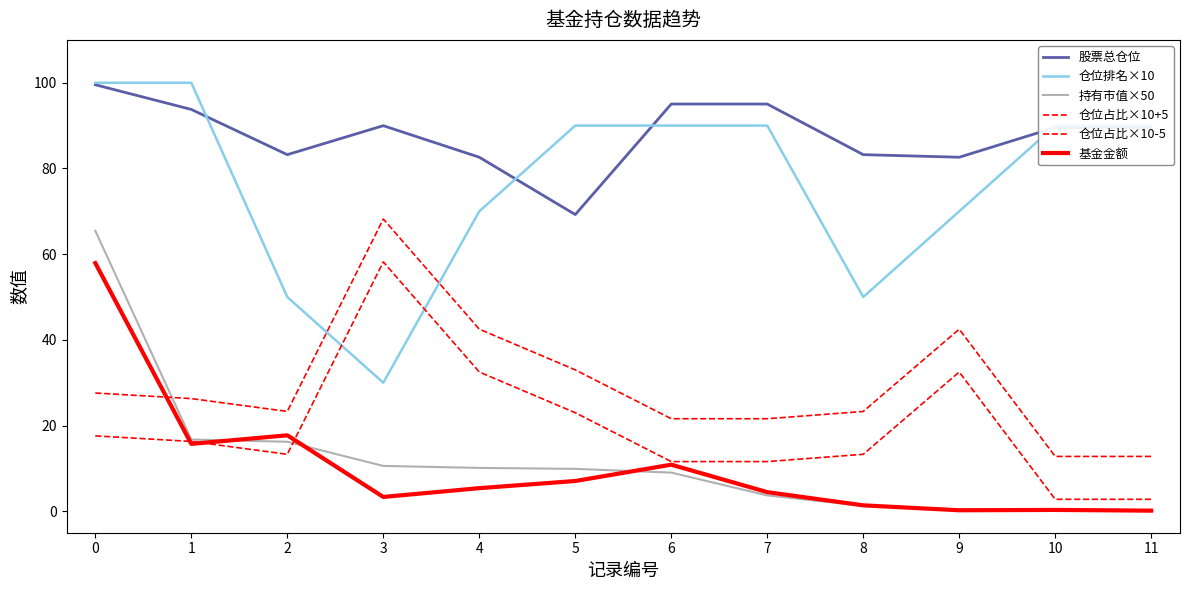

Reading left to right, what are all the values shown in this chart?

股票总仓位: 0=99.5	1=93.8	2=83.2	3=90.0	4=82.6	5=69.2	6=95.0	7=95.0	8=83.2	9=82.6	10=89.6	11=89.6
仓位排名×10: 0=100.0	1=100.0	2=50.0	3=30.0	4=70.0	5=90.0	6=90.0	7=90.0	8=50.0	9=70.0	10=90.0	11=90.0
持有市值×50: 0=65.5	1=16.8	2=16.2	3=10.6	4=10.1	5=9.9	6=9.0	7=3.7	8=1.3	9=0.4	10=0.1	11=0.1
仓位占比×10+5: 0=27.6	1=26.3	2=23.3	3=68.2	4=42.5	5=33.0	6=21.6	7=21.6	8=23.3	9=42.5	10=12.8	11=12.8
仓位占比×10-5: 0=17.6	1=16.3	2=13.3	3=58.2	4=32.5	5=23.0	6=11.6	7=11.6	8=13.3	9=32.5	10=2.8	11=2.8
基金金额: 0=57.9	1=15.7	2=17.7	3=3.4	4=5.4	5=7.1	6=10.9	7=4.5	8=1.4	9=0.2	10=0.3	11=0.1